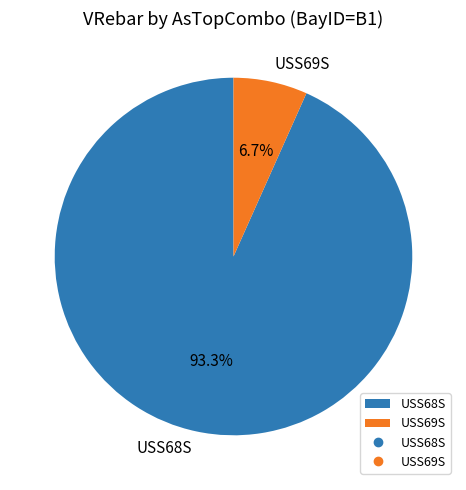

Does any single category account for the majority?

Yes